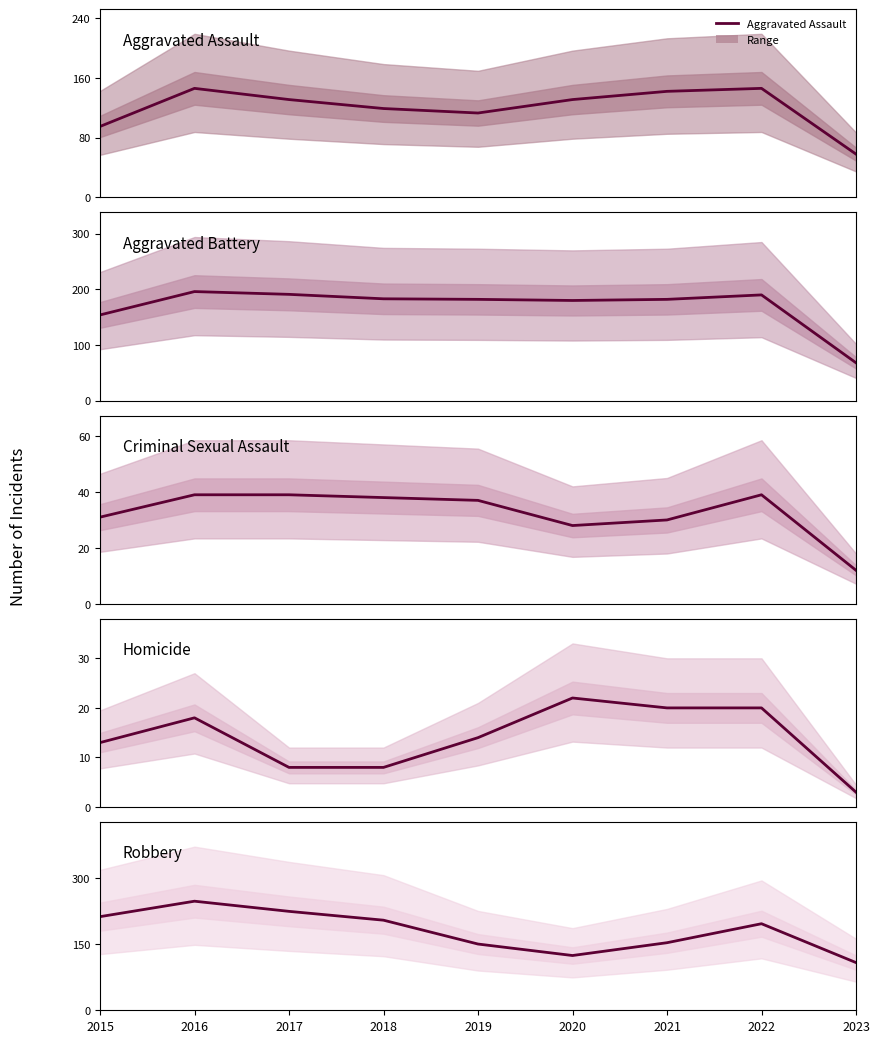

Count the Homicide values in the range 8 to 20.

7